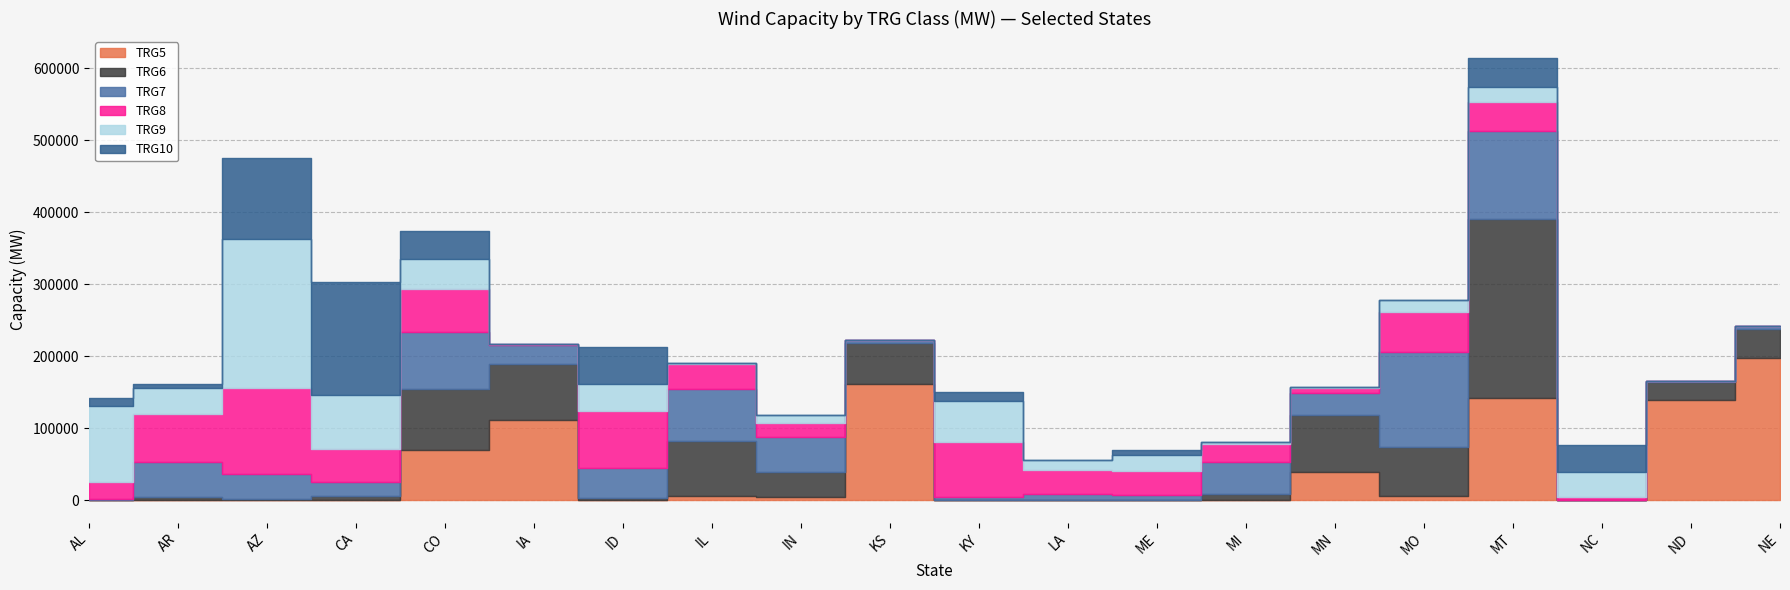

Count the number of categories in the chart.

20